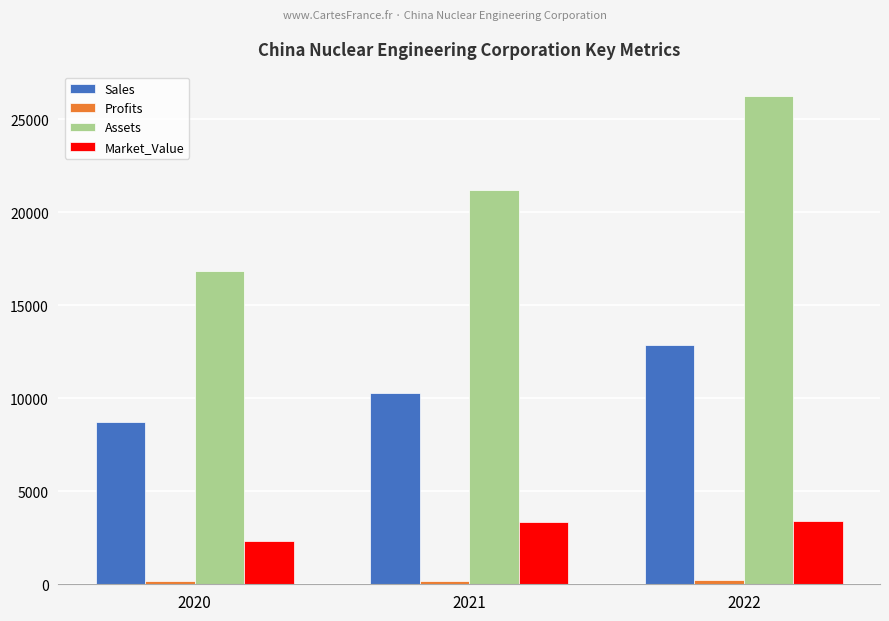

At which label is Sales closest to 10783?

2021